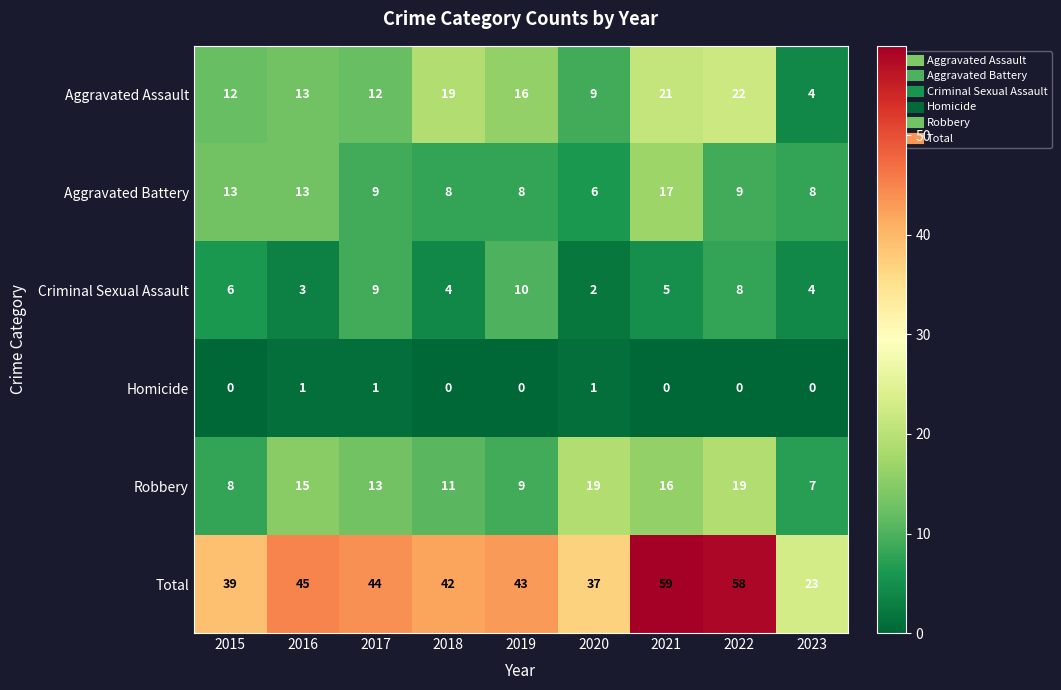

What is the spread (max minus min) of values at 2017?

43